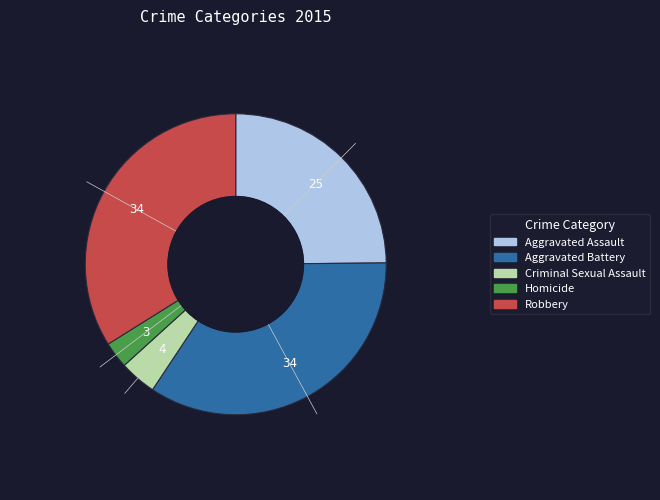

What is the ratio of the value at Aggravated Battery to the value at Robbery?

1.0